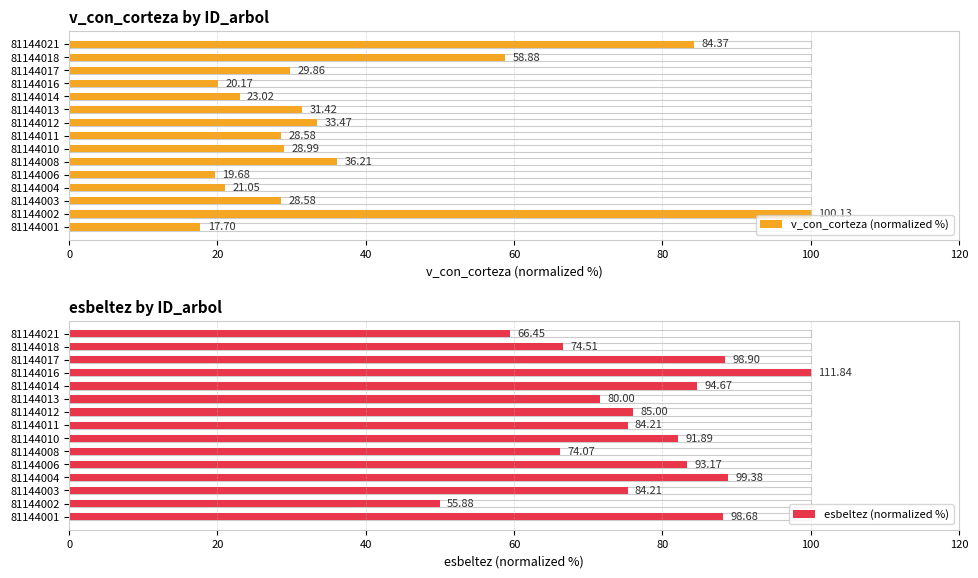

What is the difference between the maximum and second lowest values in the v_con_corteza (normalized %) series?

80.3